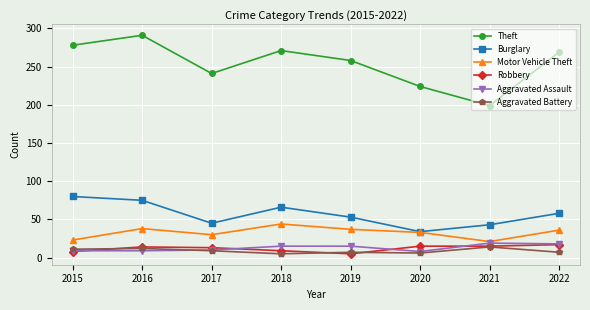

What is the sum of all Burglary values?

454